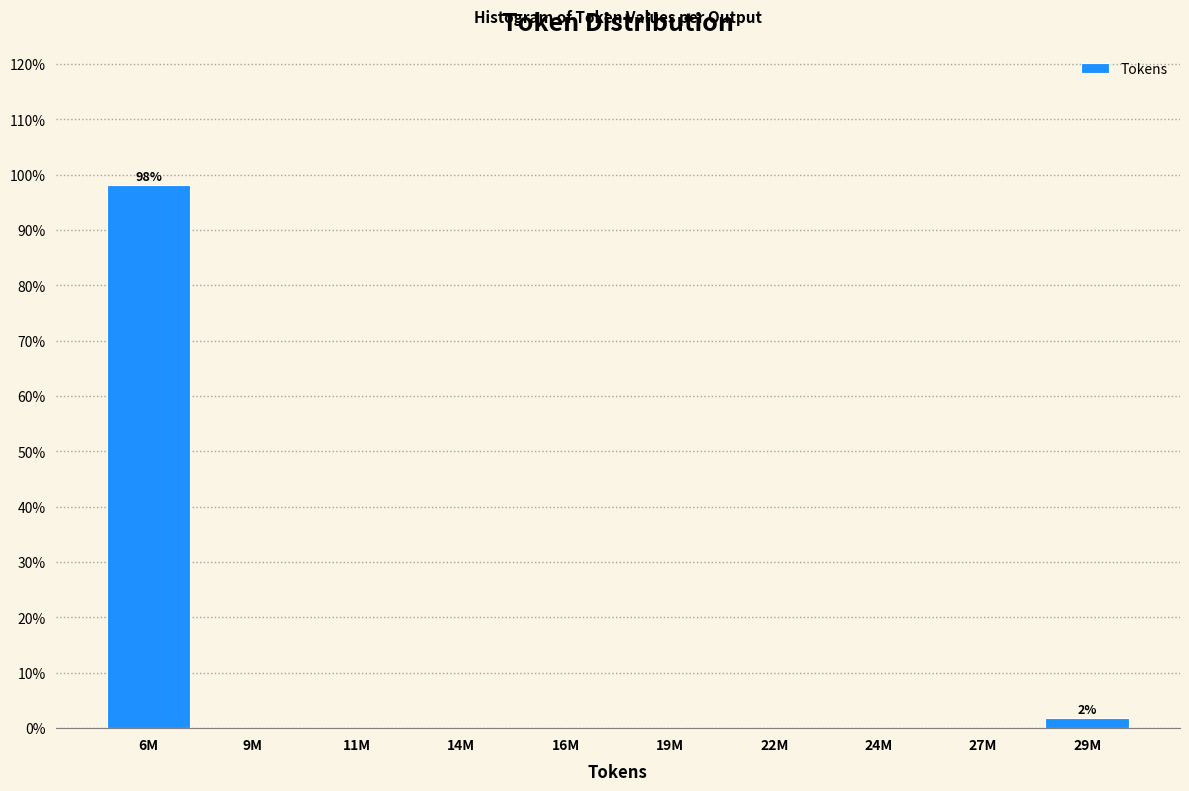

Reading left to right, extract all data points from this chart.

6M=98.1	9M=0.0	11M=0.0	14M=0.0	16M=0.0	19M=0.0	22M=0.0	24M=0.0	27M=0.0	29M=1.9